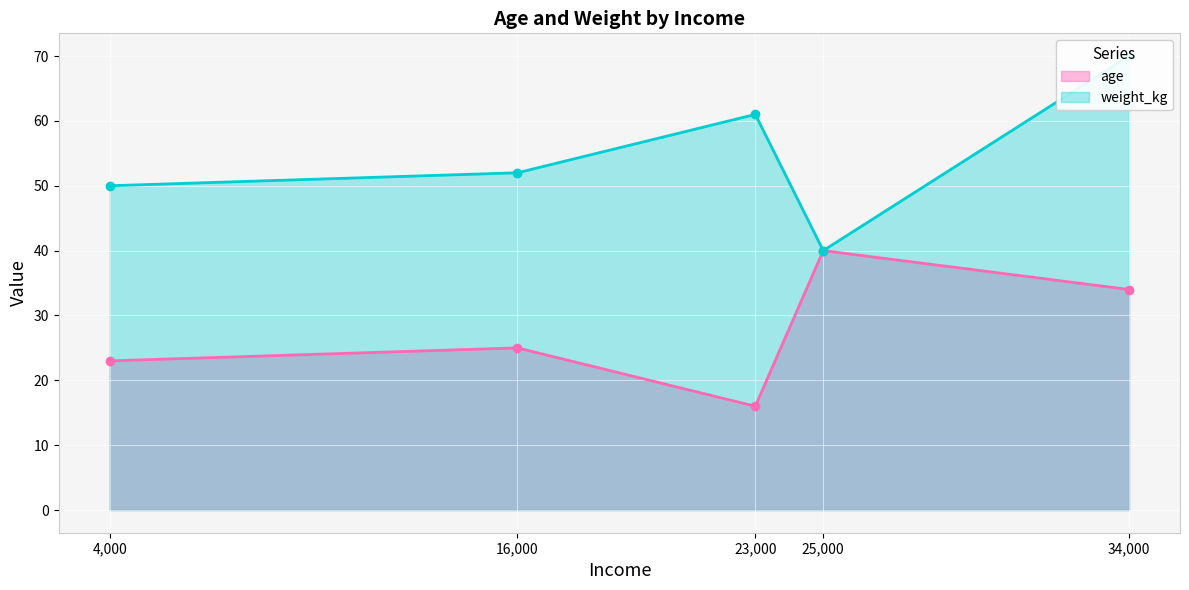

Rank the series by their maximum value, from highest to lowest.

weight_kg, age